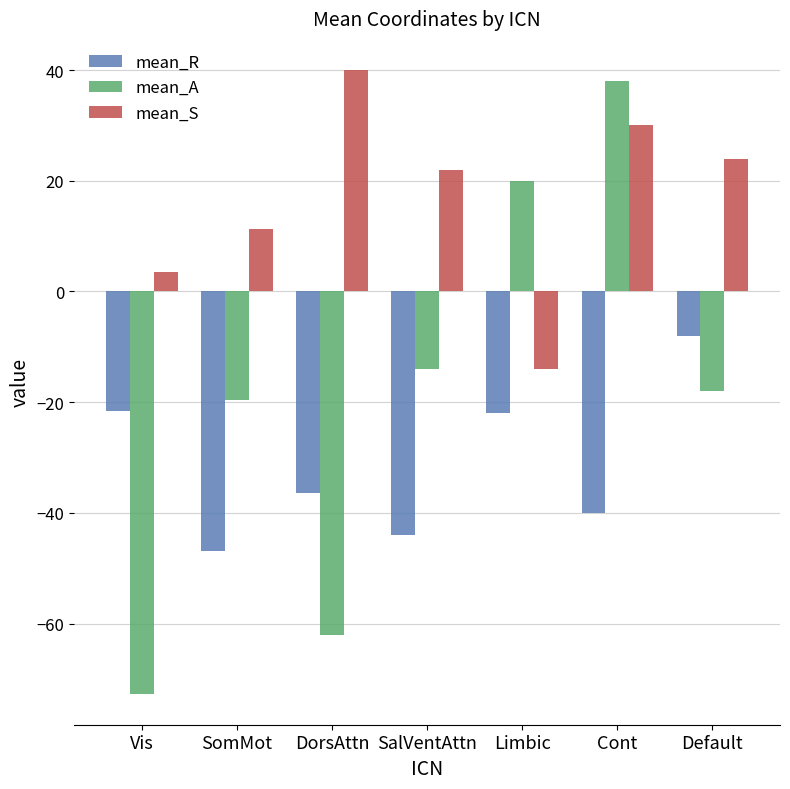

What is the label of the 1st bar from the right?

Default